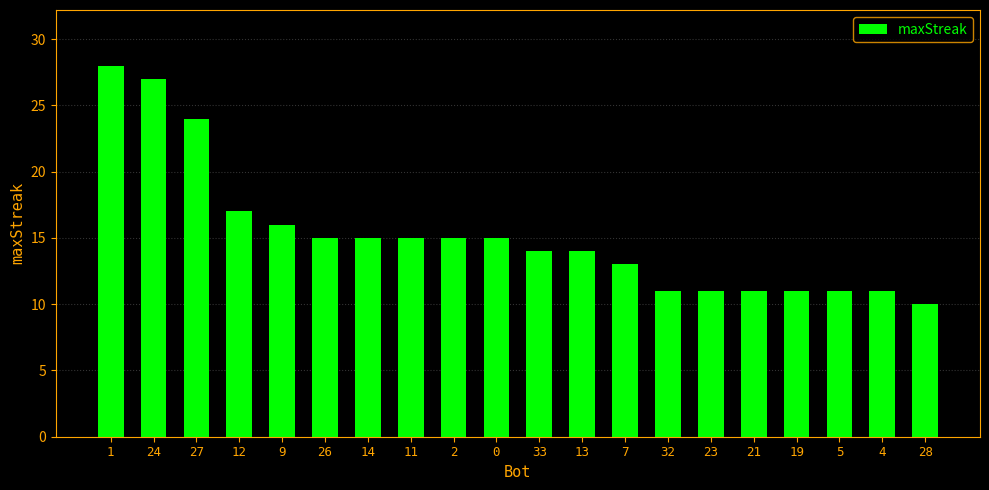

What value does the data have at 21, to the nearest 10?

10